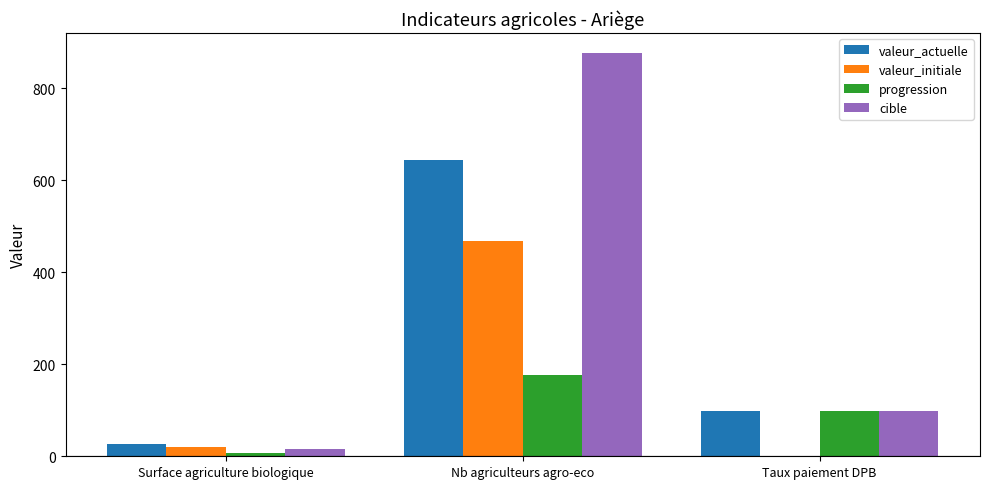

Which category has the highest value in the valeur_initiale series?

Nb agriculteurs agro-eco